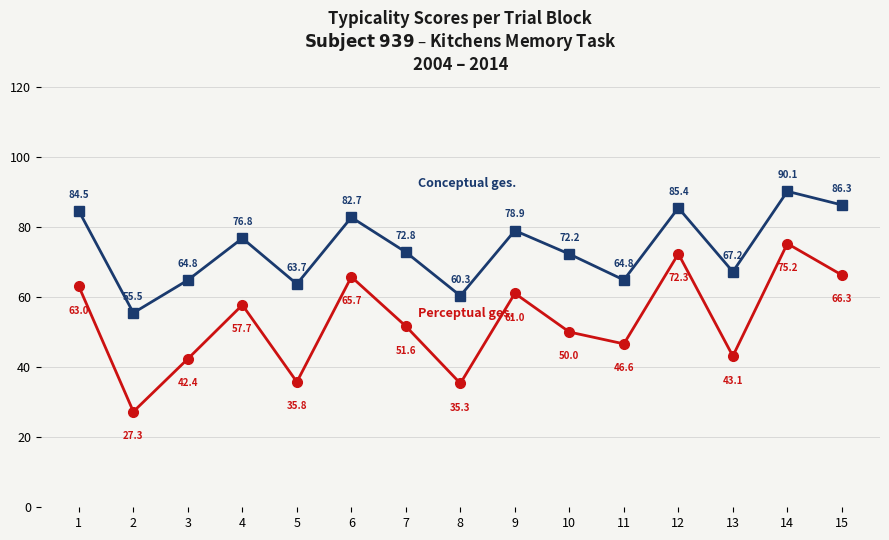

At which category is the sum across all series the highest?

14